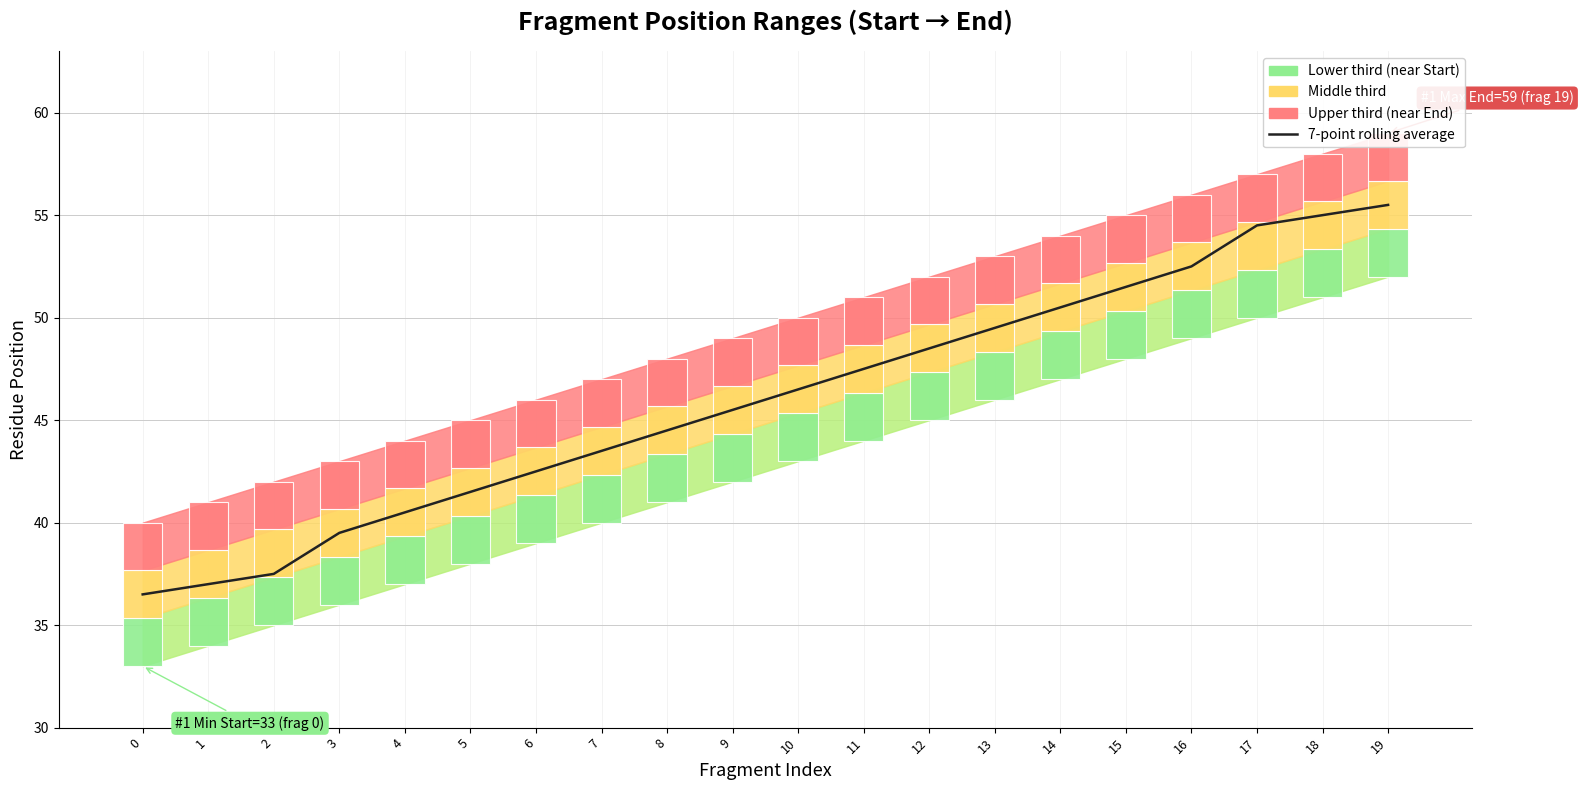

Reading left to right, extract all data points from this chart.

36.5	37.0	37.5	39.5	40.5	41.5	42.5	43.5	44.5	45.5	46.5	47.5	48.5	49.5	50.5	51.5	52.5	54.5	55.0	55.5